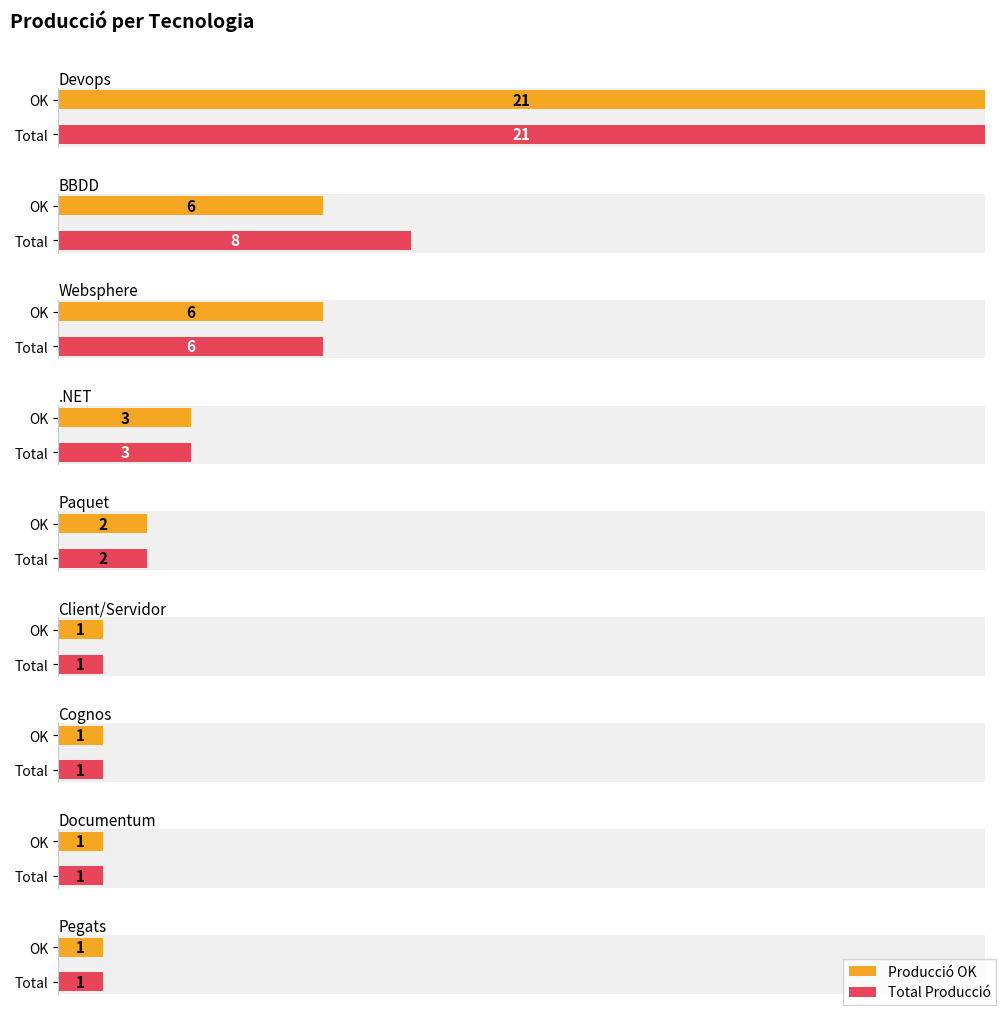

Where does the Producció OK series first go above 2?

Devops